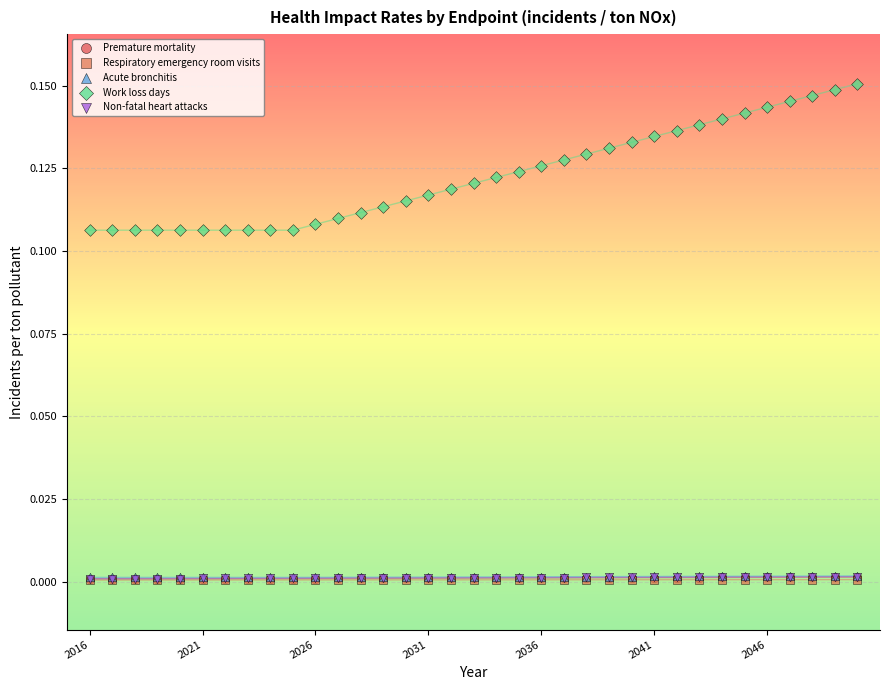

Which series reaches the maximum Y coordinate?

Work loss days